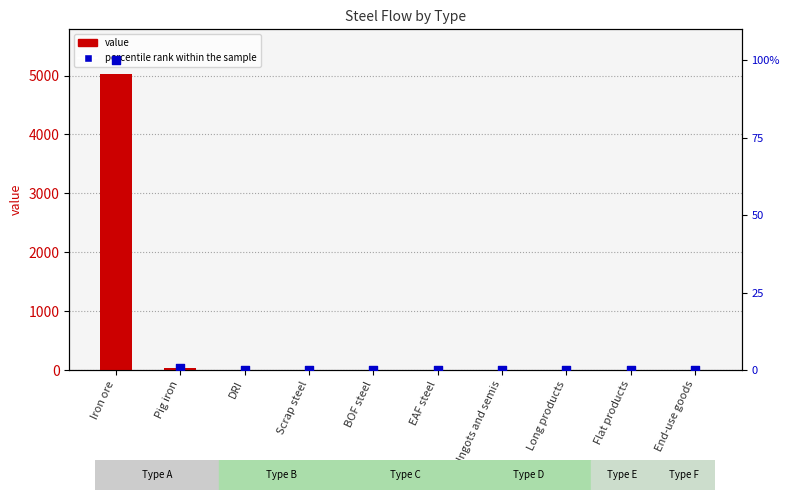

What are all the series names shown in the legend?

value, percentile rank within the sample